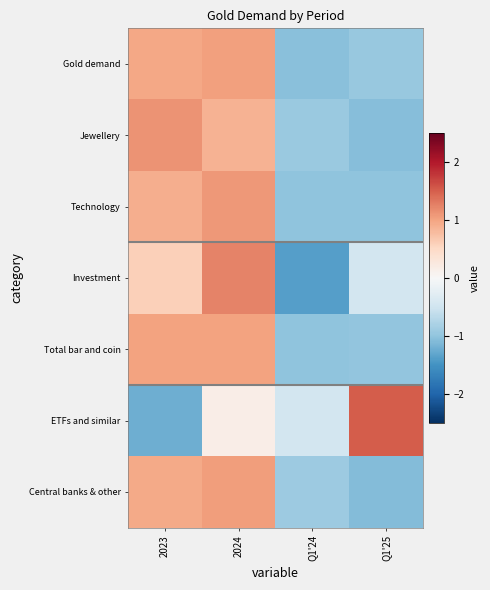

At which category is the sum across all series the highest?

2024